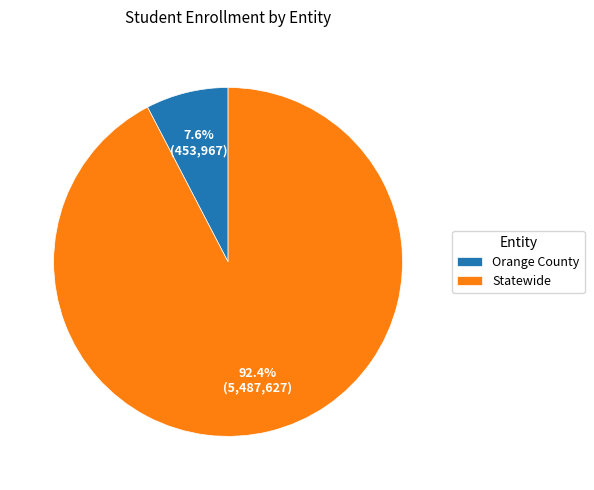

Between Statewide and Orange County, which is larger?

Statewide